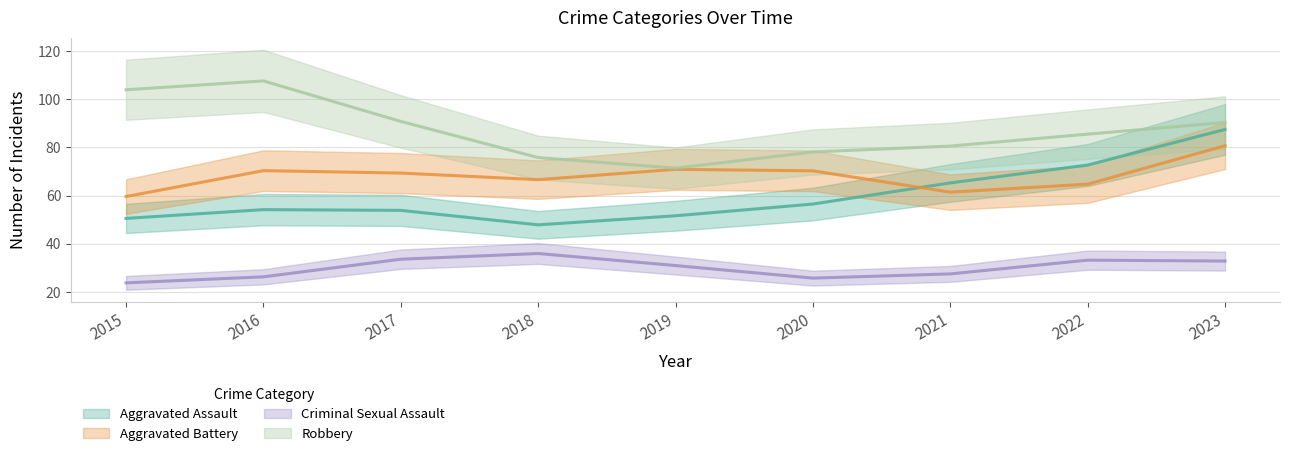

Is it true that Robbery equals 98 at 2021?

False